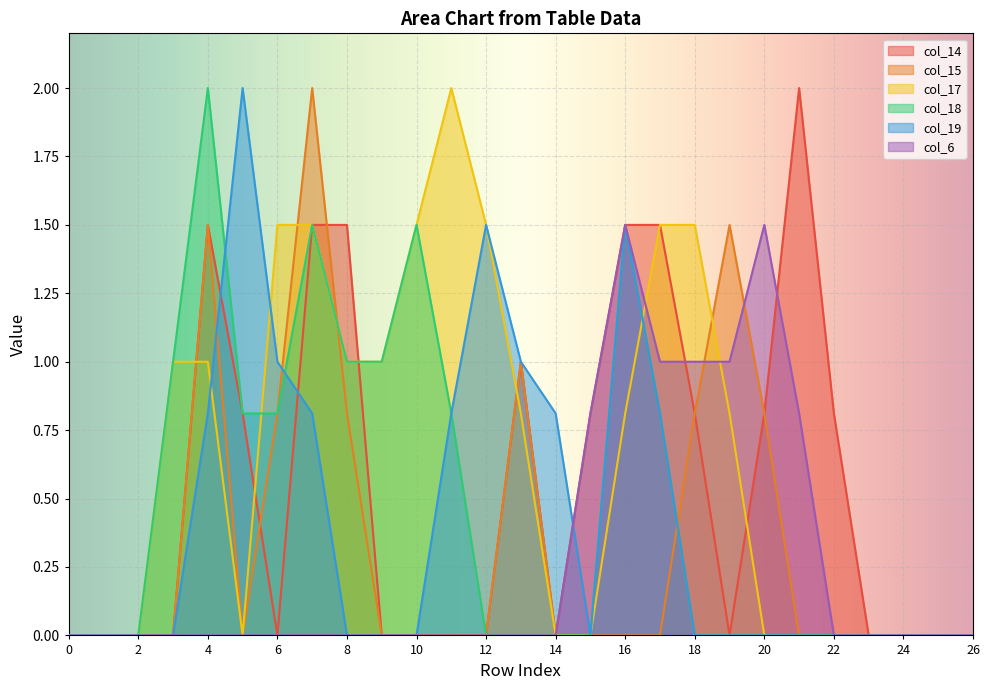

How many positive values does the col_15 series have?

8